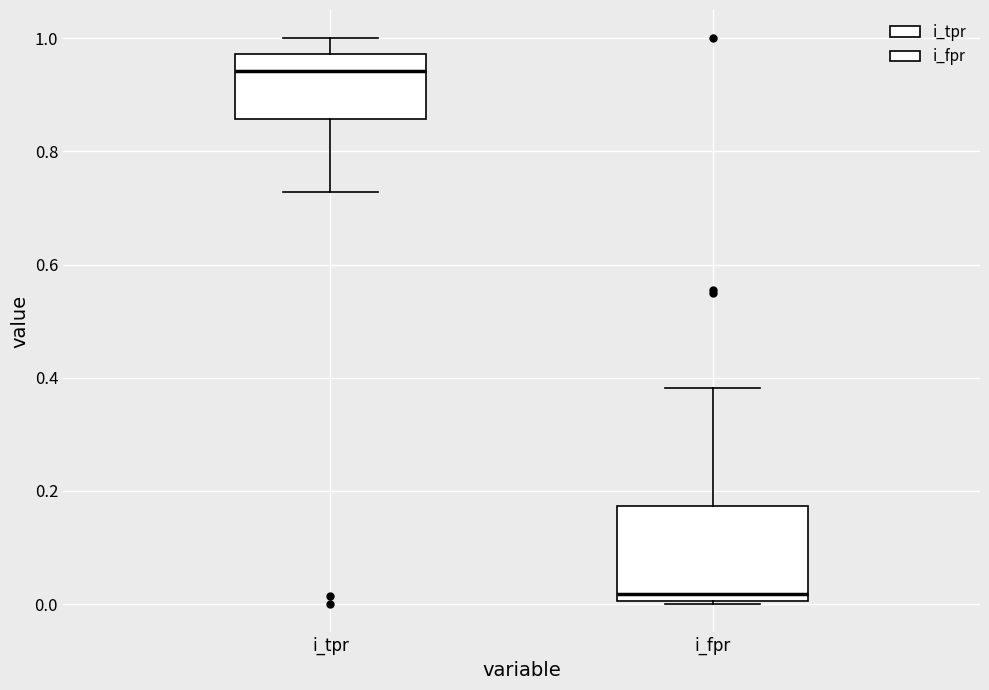

Reading left to right, transcribe this box plot: for each box, give where its median line is, the range the box spans, and where its two whiskers end, as read against the y-axis. The values are not printed on the chart, so give them approximately, as read against the axis.

i_tpr: median 0.94, box 0.86 to 0.98, whiskers 0.72 to 1.00
i_fpr: median 0.02, box 0.00 to 0.18, whiskers 0.00 to 0.38